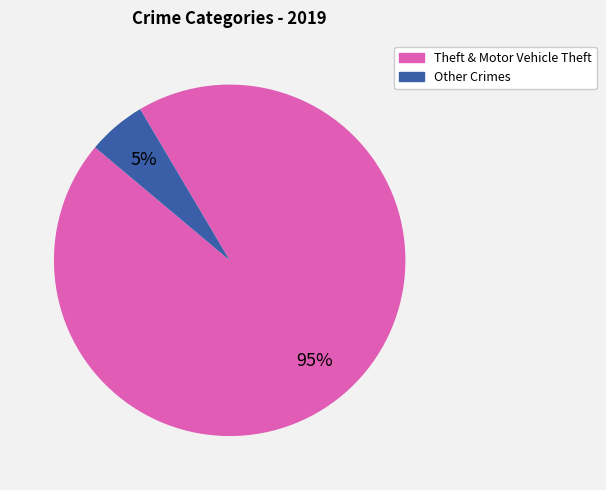

To the nearest percent, what is the average slice percentage?

50%